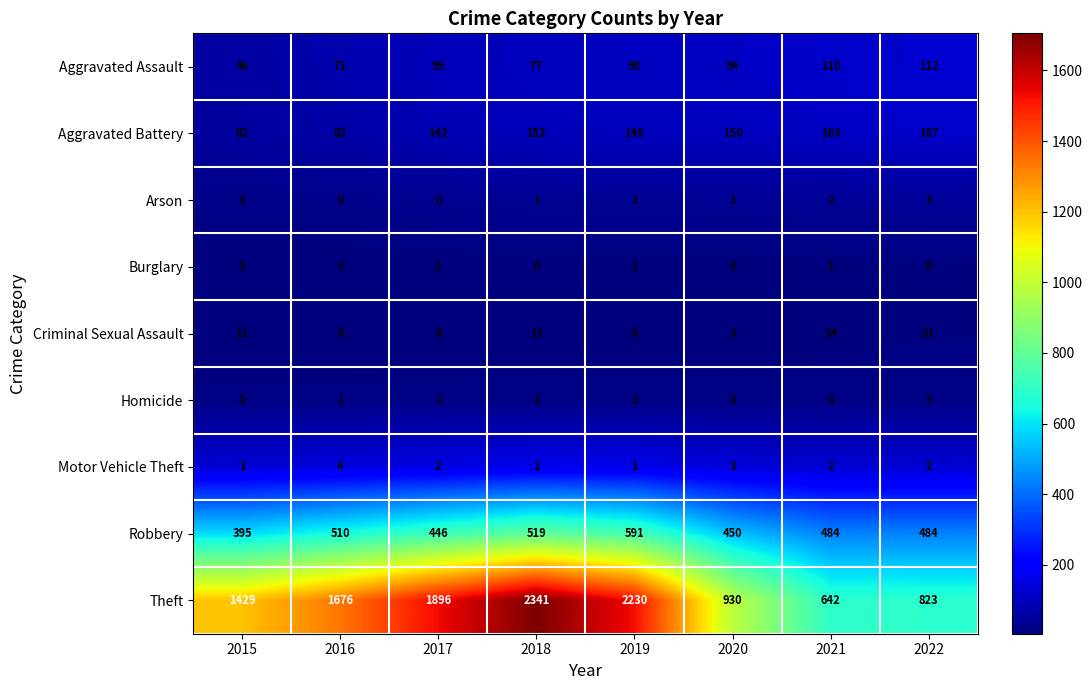

Which series has the largest range (max minus min)?

Theft